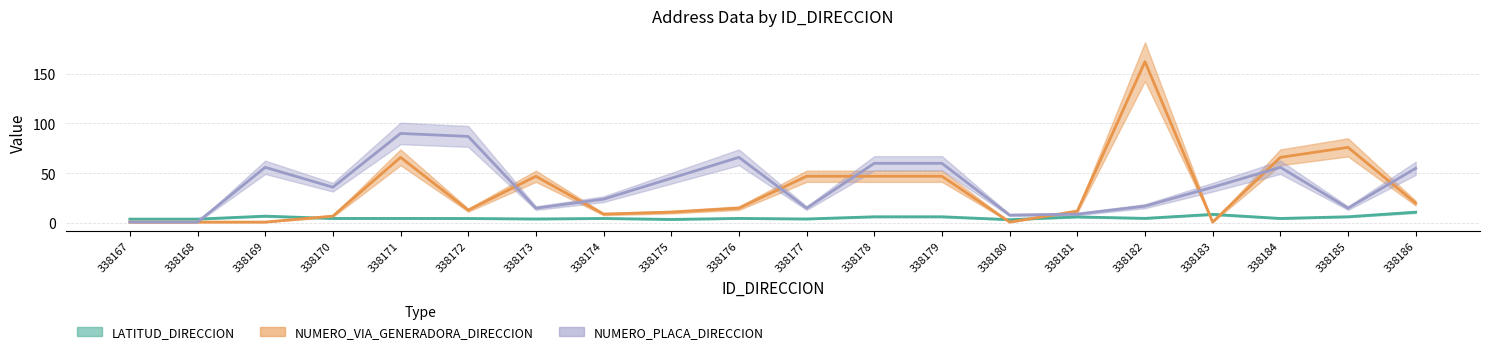

What is the spread (max minus min) of values at 338168?

3.0